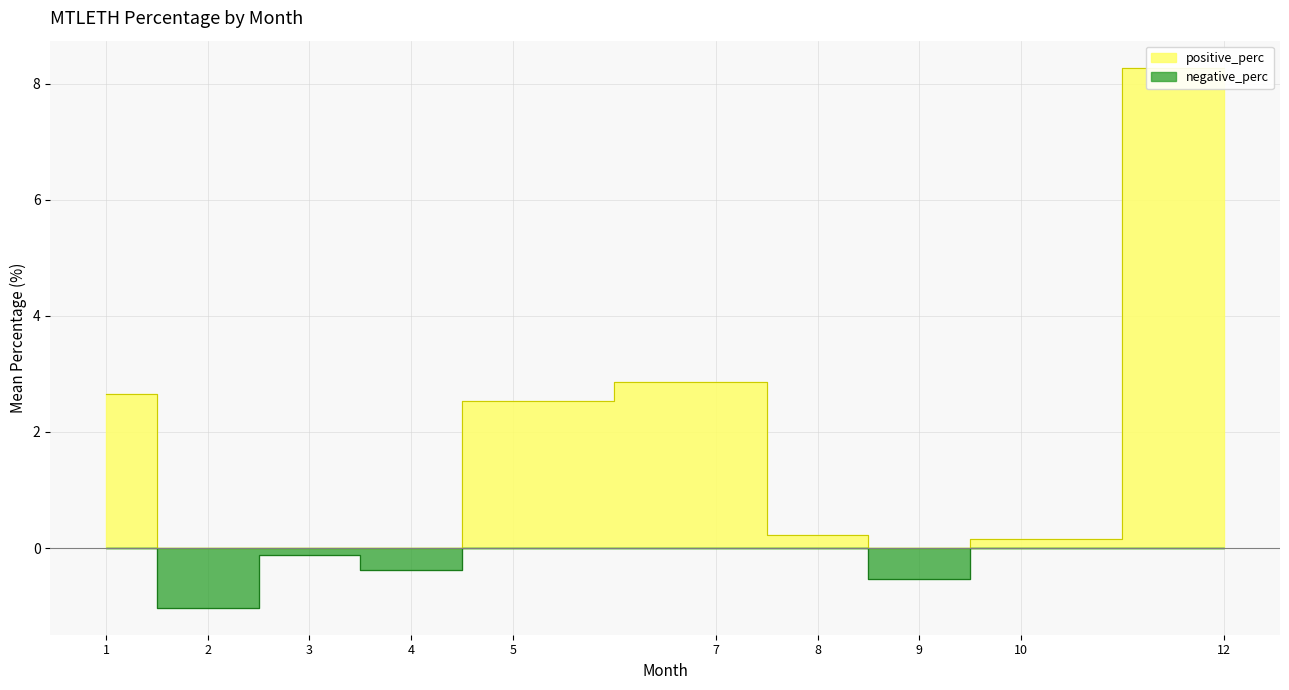

Rank the series by their maximum value, from highest to lowest.

positive_perc, negative_perc